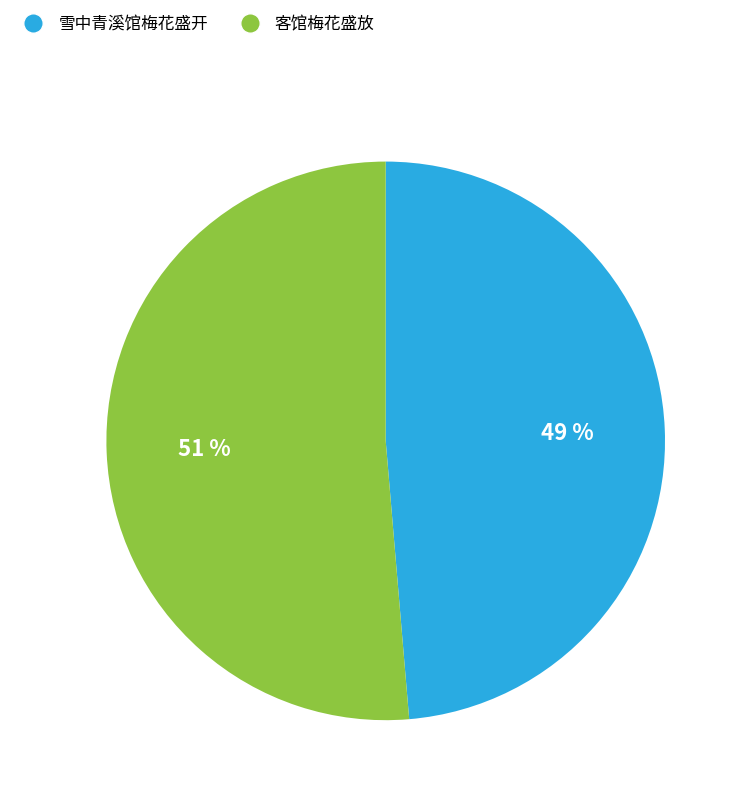

To the nearest percent, what is the average slice percentage?

50%